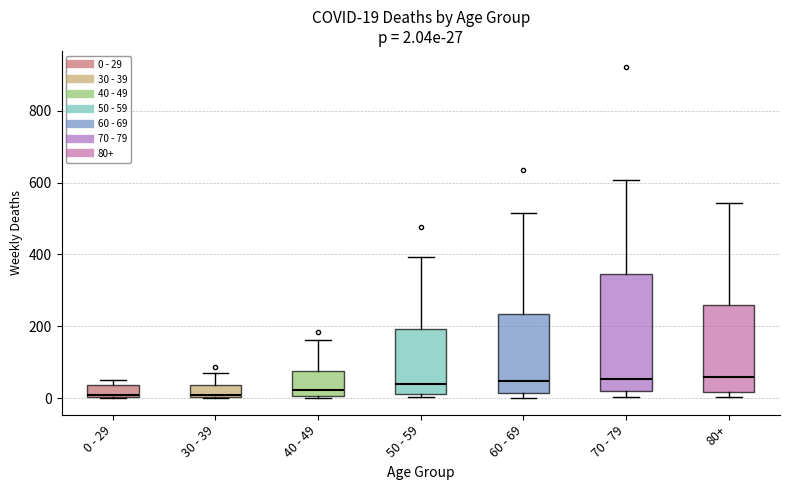

Comparing the boxes themselves (not the whiskers), which one is the tallest?

70 - 79